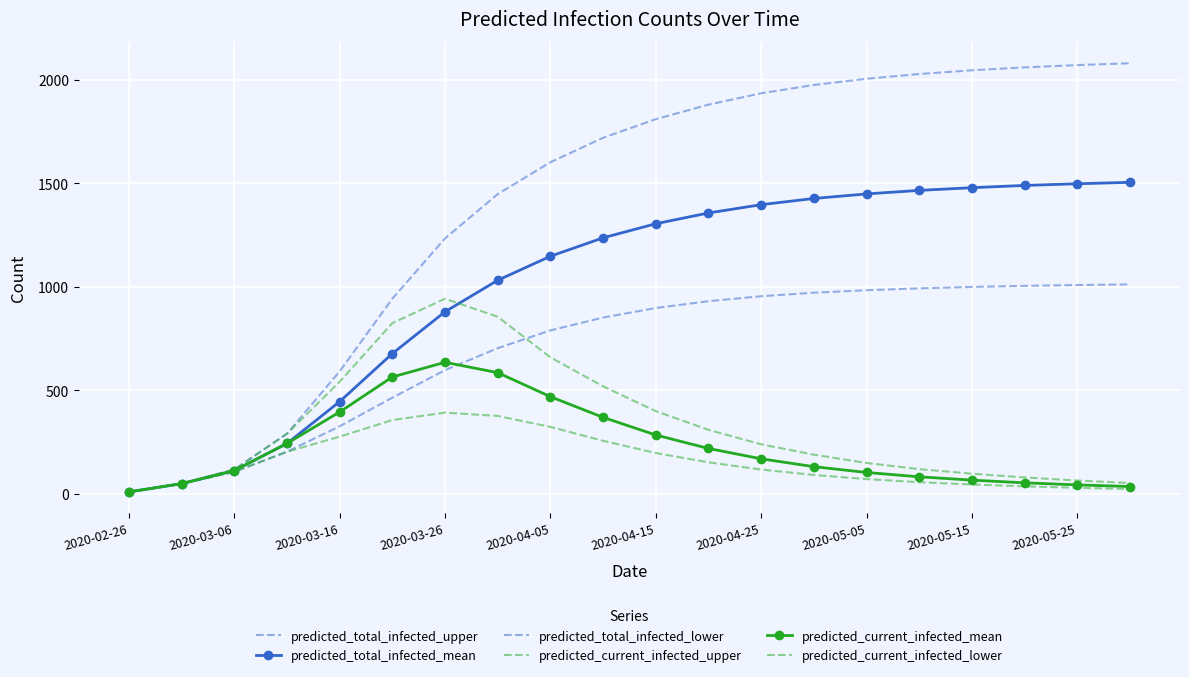

Which series has the largest total across all categories?

predicted_total_infected_upper